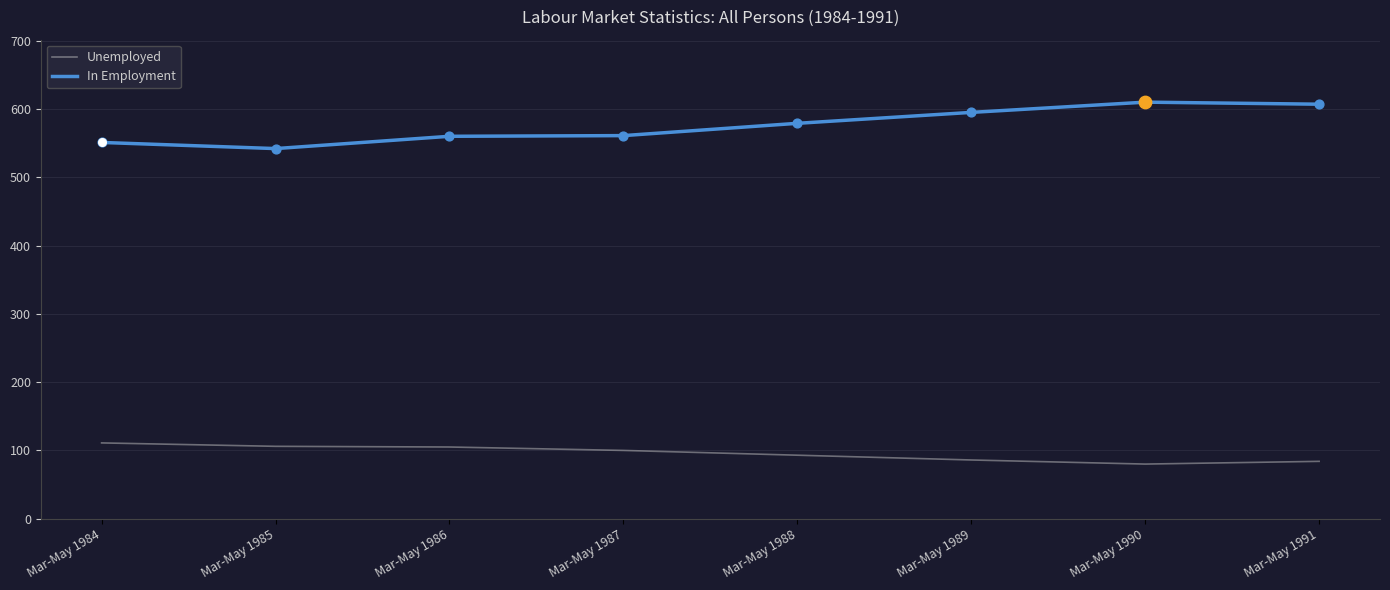

What is the total value across all series at Mar-May 1985?

648